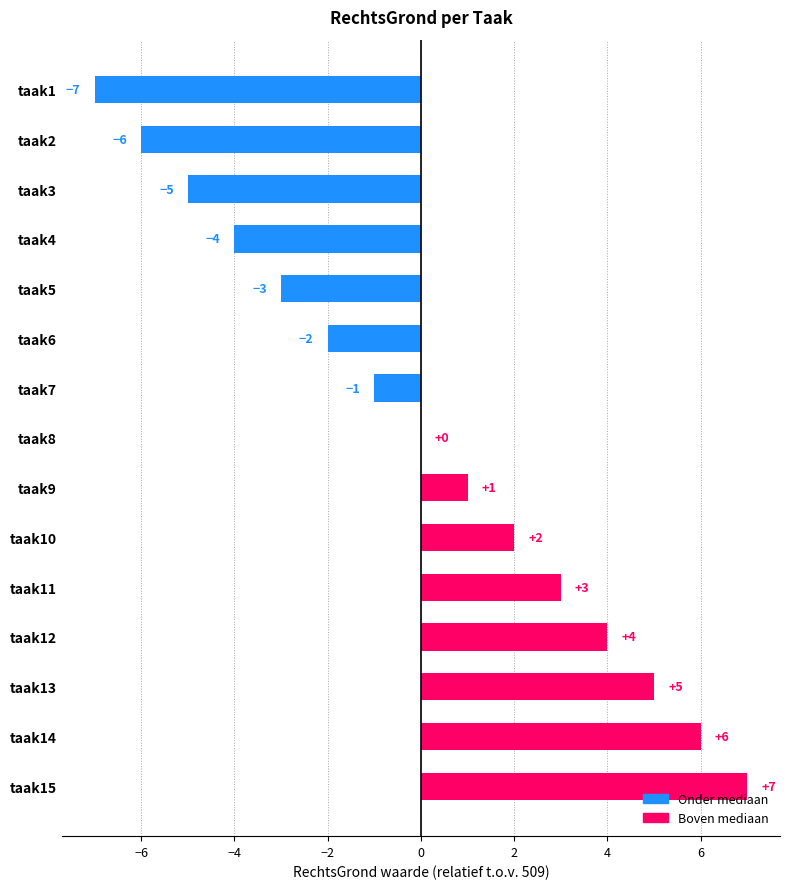

What is the greatest value displayed?

7